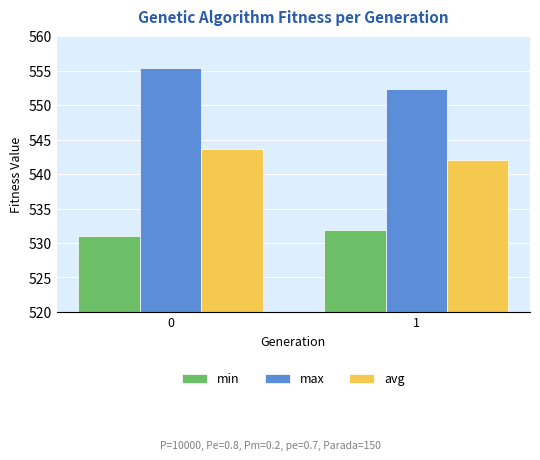

What are all the series names shown in the legend?

min, max, avg